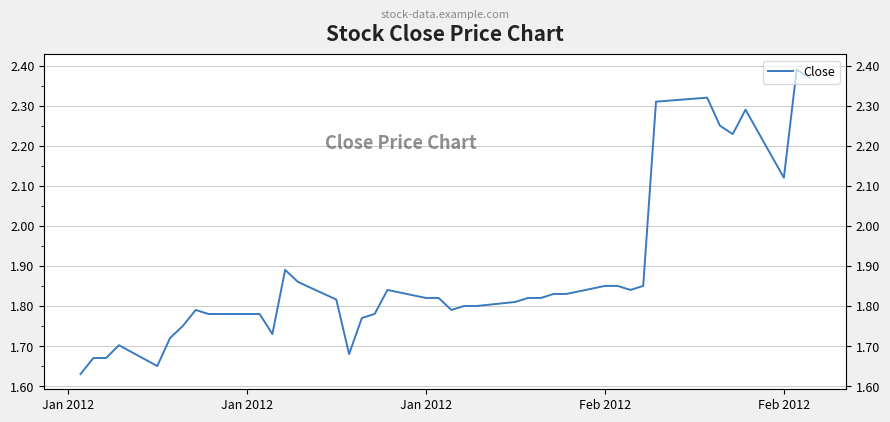

How many interior local valleys (lower than both neighbors) does the data have?

7